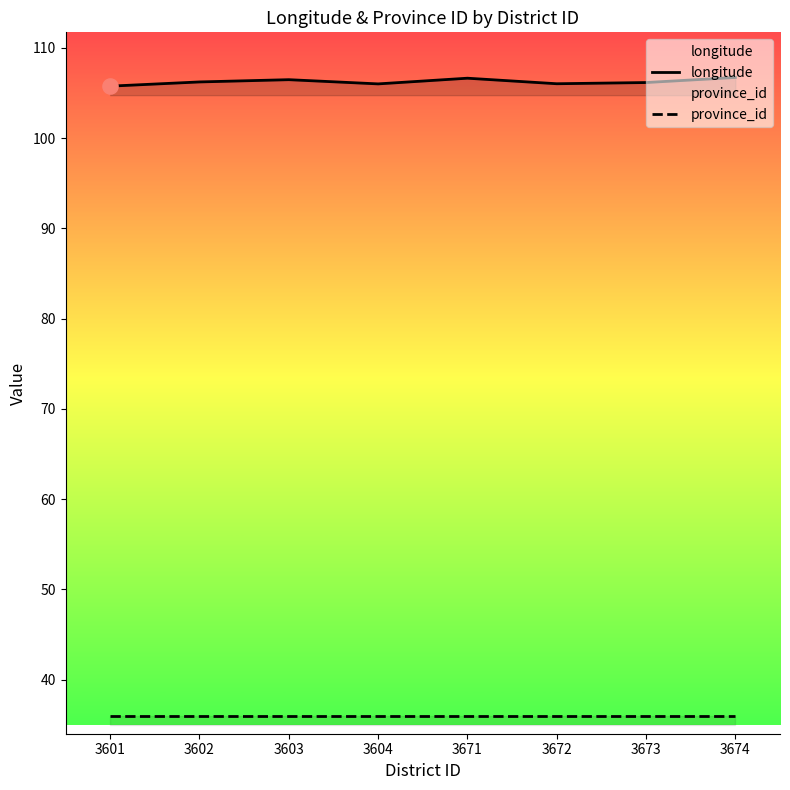

Is the value of longitude at 3673 greater than the value of province_id at 3604?

Yes